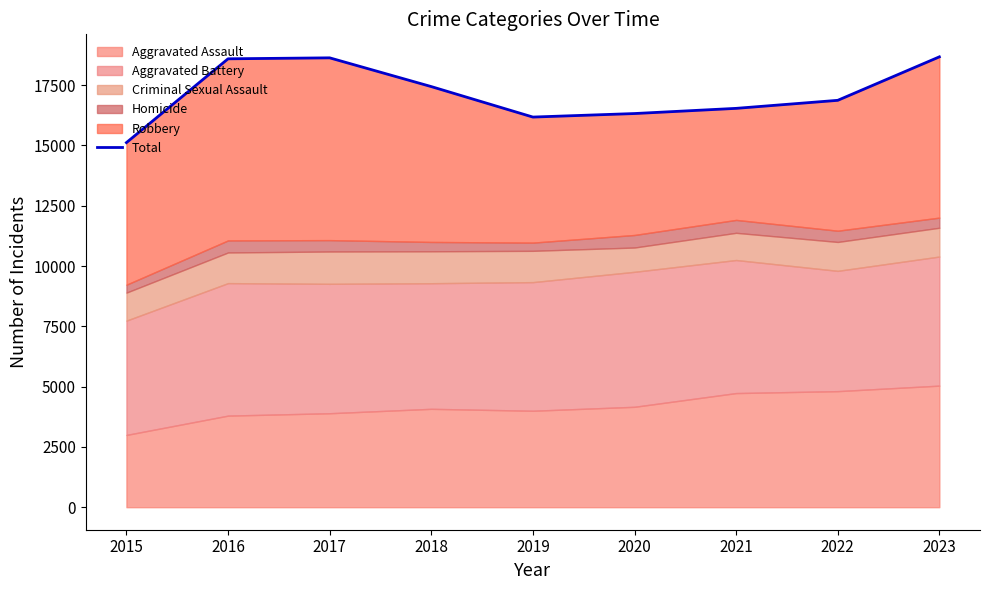

How many interior local peaks (higher than both neighbors) does the data have?

1